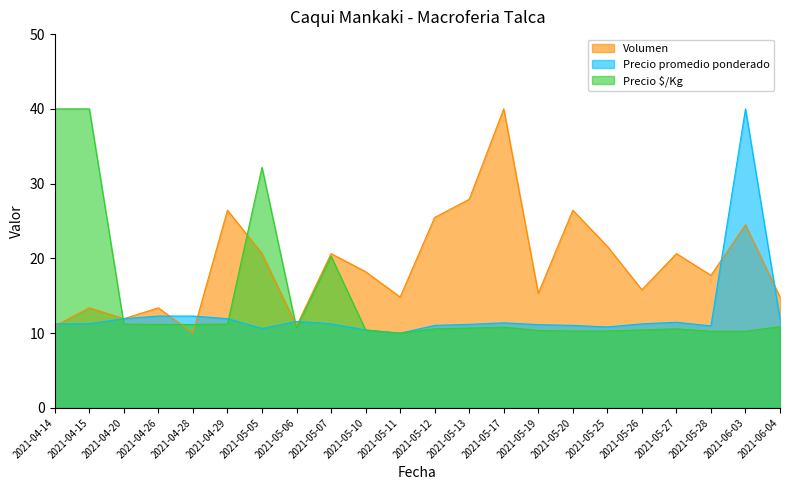

What is the total value across all series at 2021-05-19?

36.8